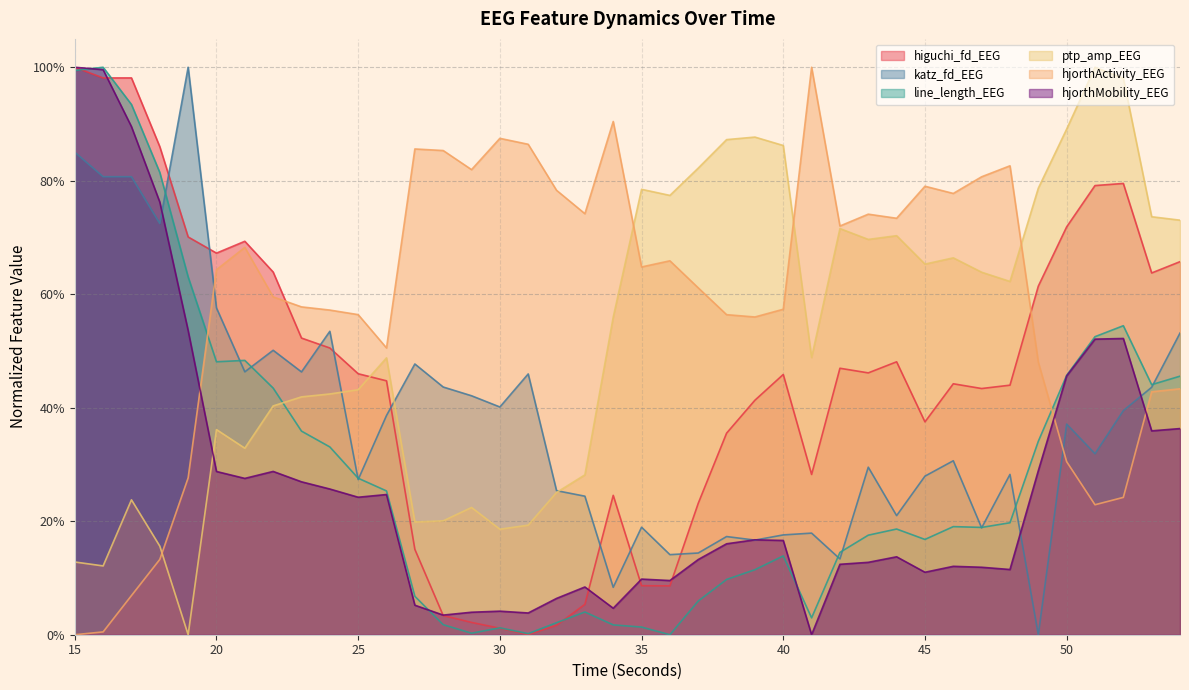

What is the difference between the maximum and second lowest values in the hjorthActivity_EEG series?

1.0